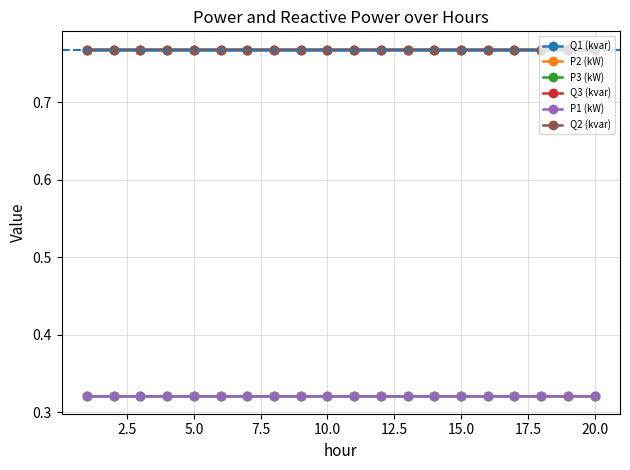

True or false: P3 (kW) and Q3 (kvar) intersect in this chart.

False